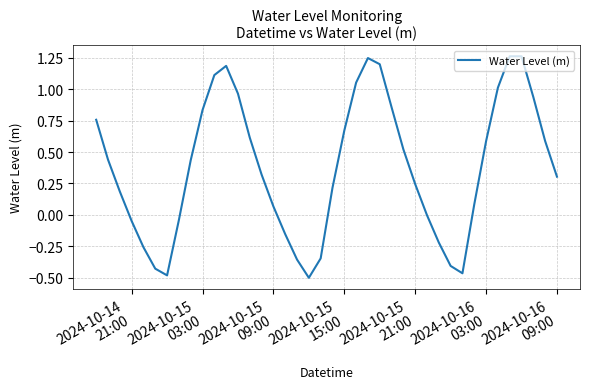

What is the difference between the maximum and minimum values?

1.8